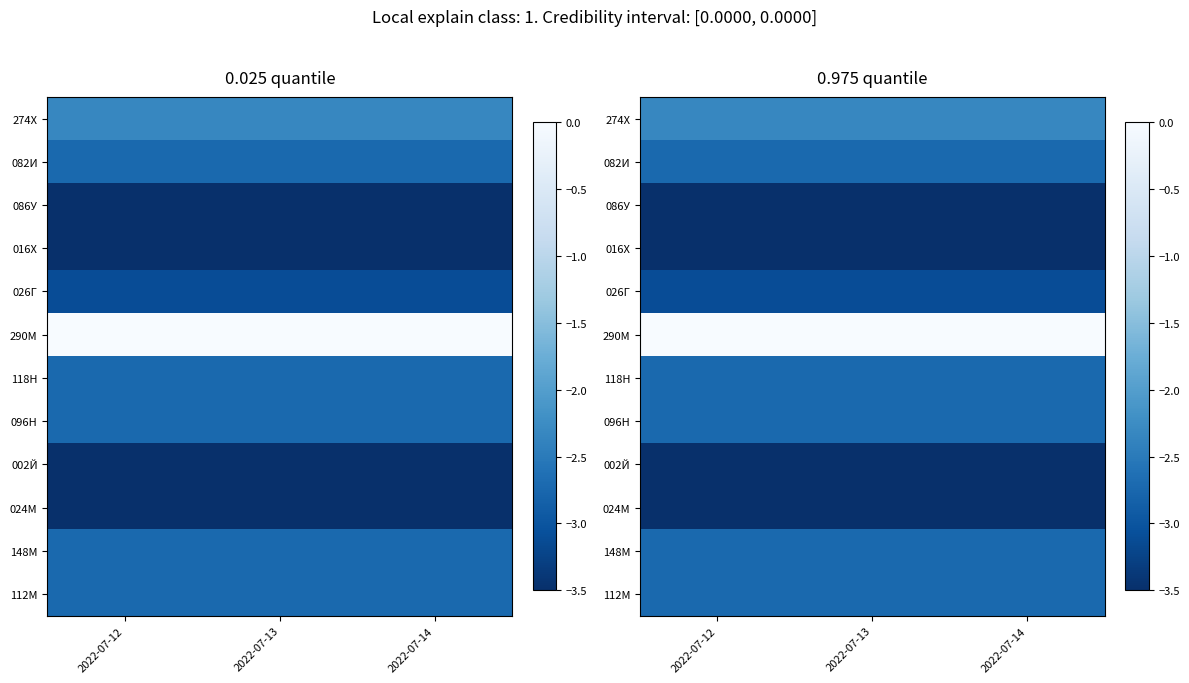

Which has a higher value, 2022-07-12 or 2022-07-14?

2022-07-12